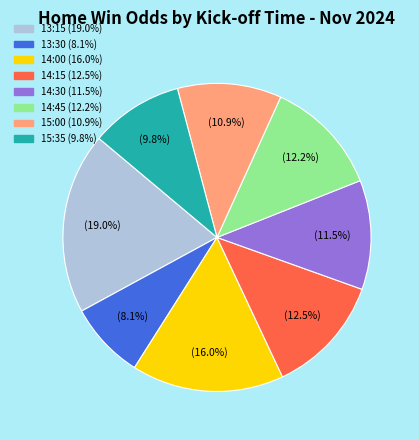

Do 13:30 and 13:15 together represent more than half of the pie?

No